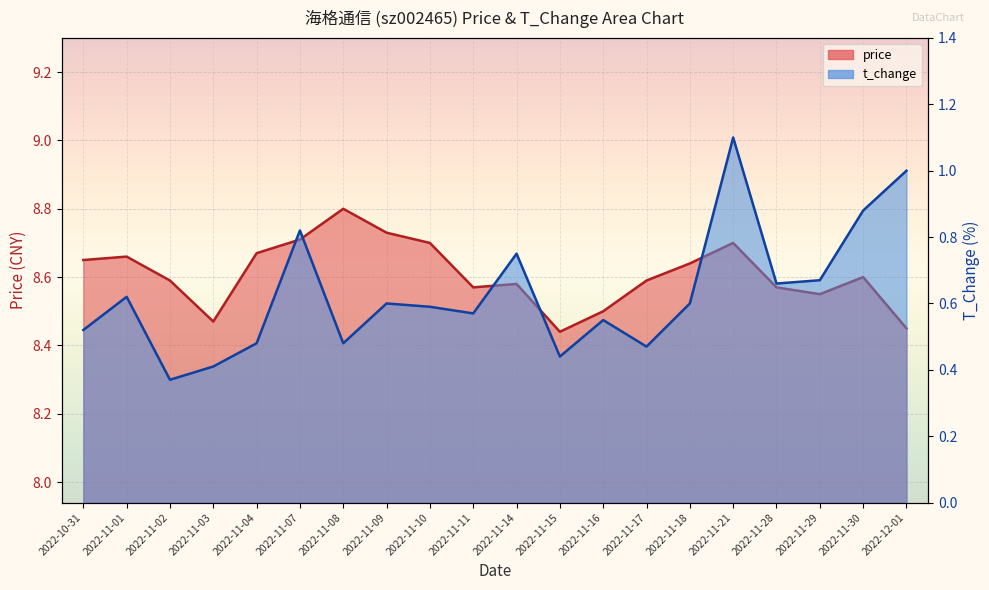

List the series in order of their peak value, highest first.

price, t_change